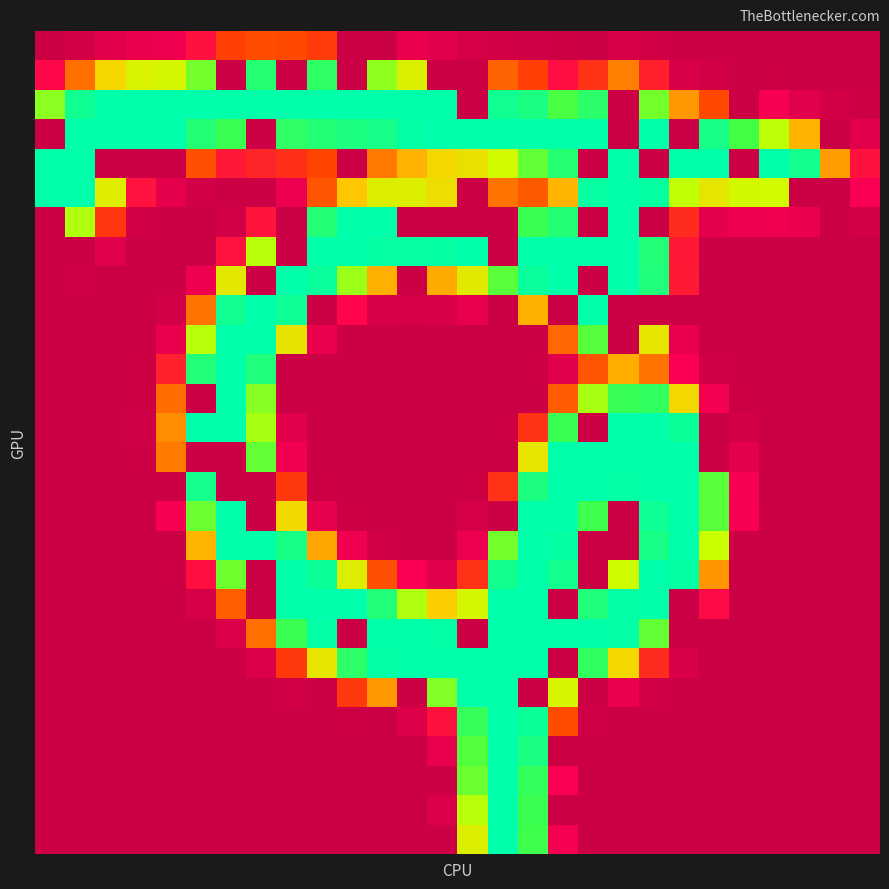

At which category is the sum across all series the highest?

16